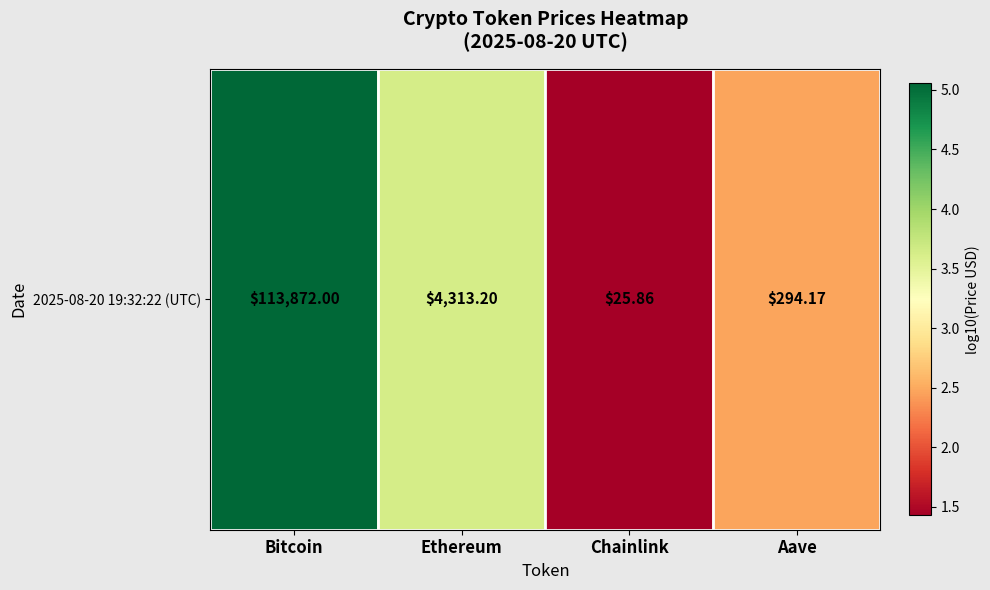

What is the smallest value displayed?

1.4